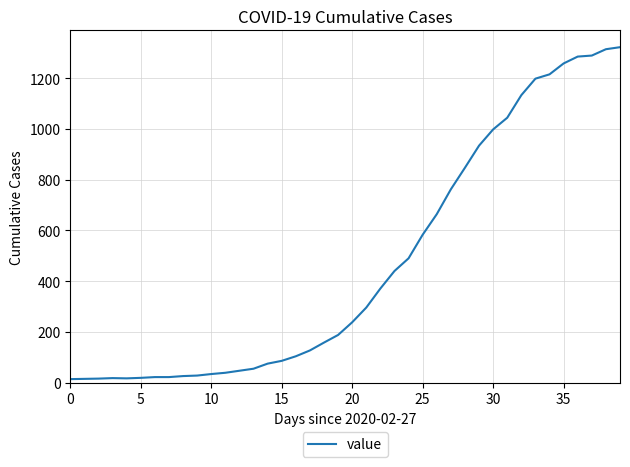

What is the difference between the maximum and minimum values?

1308